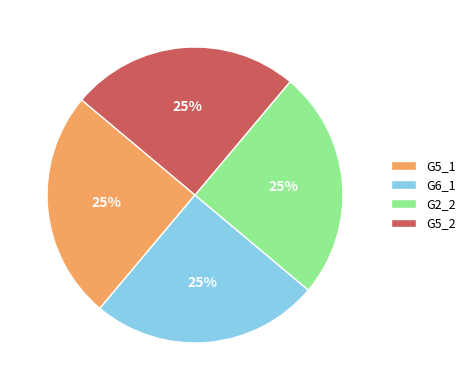

To the nearest percent, what percentage of the pie is G2_2?

25%